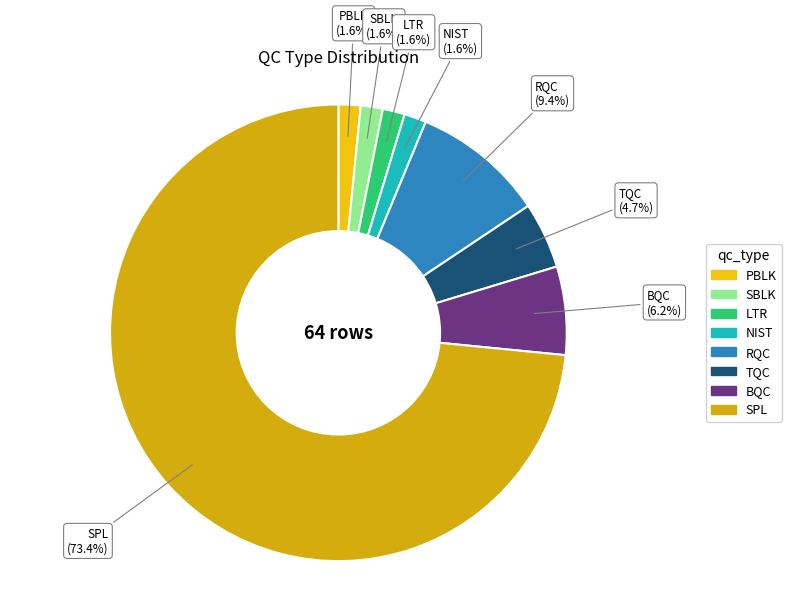

To the nearest percent, what percentage of the pie is SPL?

73%